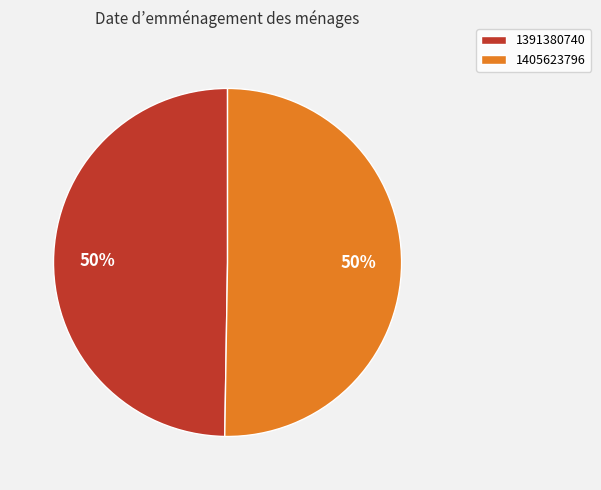

What is the majority slice?

1405623796